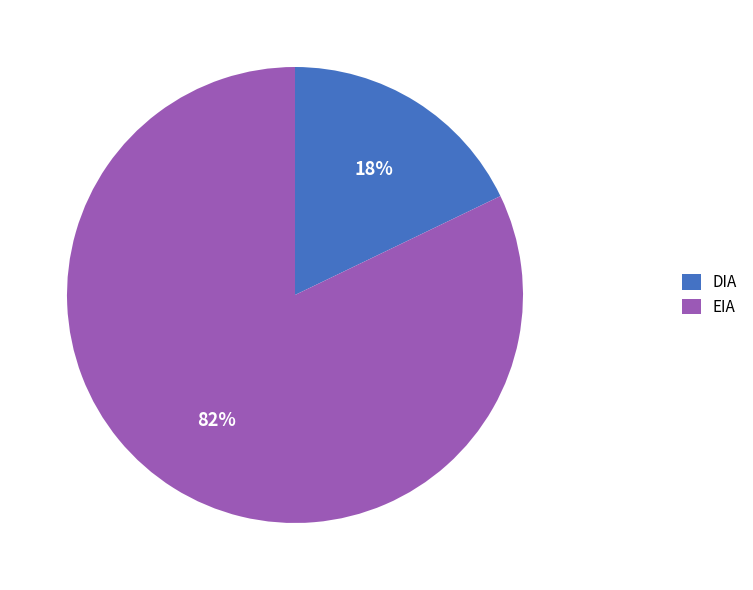

Approximately how many times larger is the value at EIA compared to DIA?

4.6